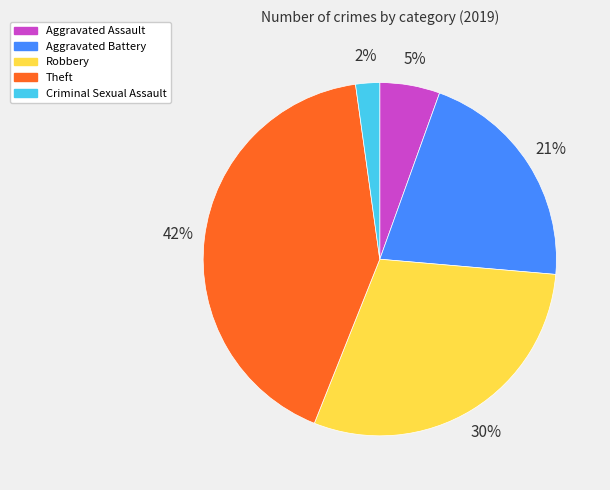

How many segments does this pie chart have?

5